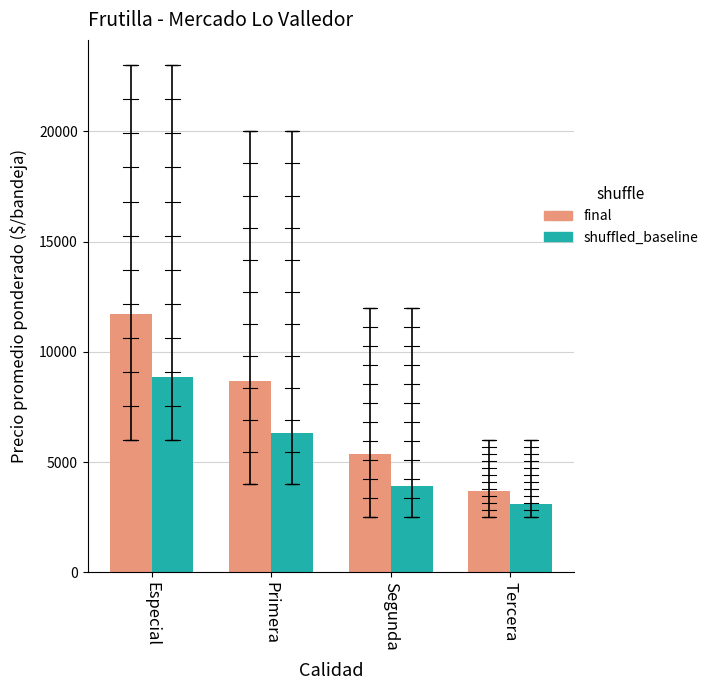

At Tercera, list the series in order from largest to smallest.

final, shuffled_baseline